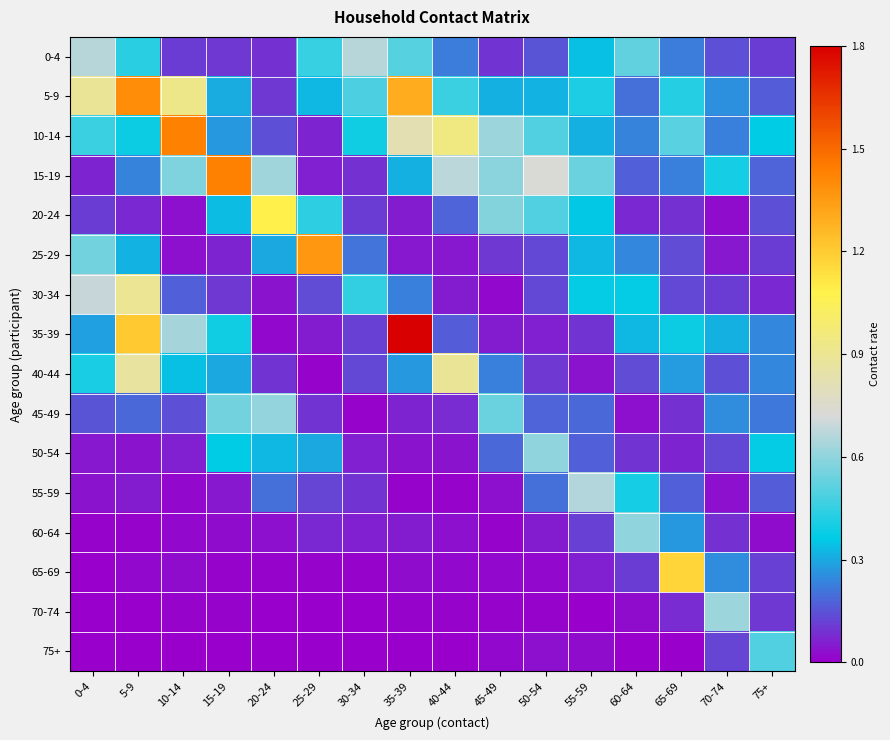

Reading right to left, transcribe all the data shown in this chart.

0-4: 75+=0.1	70-74=0.1	65-69=0.2	60-64=0.5	55-59=0.3	50-54=0.1	45-49=0.1	40-44=0.2	35-39=0.5	30-34=0.7	25-29=0.5	20-24=0.1	15-19=0.1	10-14=0.1	5-9=0.4	0-4=0.7
5-9: 75+=0.2	70-74=0.3	65-69=0.4	60-64=0.2	55-59=0.4	50-54=0.3	45-49=0.3	40-44=0.5	35-39=1.3	30-34=0.5	25-29=0.3	20-24=0.1	15-19=0.3	10-14=0.9	5-9=1.4	0-4=0.9
10-14: 75+=0.4	70-74=0.2	65-69=0.5	60-64=0.2	55-59=0.3	50-54=0.5	45-49=0.6	40-44=0.9	35-39=0.8	30-34=0.4	25-29=0.1	20-24=0.1	15-19=0.3	10-14=1.4	5-9=0.4	0-4=0.5
15-19: 75+=0.2	70-74=0.4	65-69=0.2	60-64=0.2	55-59=0.5	50-54=0.7	45-49=0.6	40-44=0.7	35-39=0.3	30-34=0.1	25-29=0.1	20-24=0.6	15-19=1.4	10-14=0.6	5-9=0.2	0-4=0.1
20-24: 75+=0.1	70-74=0.0	65-69=0.1	60-64=0.1	55-59=0.4	50-54=0.5	45-49=0.6	40-44=0.2	35-39=0.1	30-34=0.1	25-29=0.4	20-24=1.1	15-19=0.3	10-14=0.0	5-9=0.1	0-4=0.1
25-29: 75+=0.1	70-74=0.0	65-69=0.1	60-64=0.2	55-59=0.3	50-54=0.1	45-49=0.1	40-44=0.0	35-39=0.0	30-34=0.2	25-29=1.4	20-24=0.3	15-19=0.1	10-14=0.0	5-9=0.3	0-4=0.6
30-34: 75+=0.1	70-74=0.1	65-69=0.1	60-64=0.4	55-59=0.4	50-54=0.1	45-49=0.0	40-44=0.1	35-39=0.2	30-34=0.4	25-29=0.1	20-24=0.0	15-19=0.1	10-14=0.2	5-9=0.9	0-4=0.7
35-39: 75+=0.2	70-74=0.3	65-69=0.4	60-64=0.3	55-59=0.1	50-54=0.1	45-49=0.1	40-44=0.2	35-39=1.8	30-34=0.1	25-29=0.1	20-24=0.0	15-19=0.4	10-14=0.6	5-9=1.2	0-4=0.3
40-44: 75+=0.2	70-74=0.1	65-69=0.3	60-64=0.1	55-59=0.0	50-54=0.1	45-49=0.2	40-44=0.9	35-39=0.3	30-34=0.1	25-29=0.0	20-24=0.1	15-19=0.3	10-14=0.3	5-9=0.9	0-4=0.4
45-49: 75+=0.2	70-74=0.3	65-69=0.1	60-64=0.0	55-59=0.2	50-54=0.2	45-49=0.5	40-44=0.1	35-39=0.1	30-34=0.0	25-29=0.1	20-24=0.6	15-19=0.6	10-14=0.1	5-9=0.2	0-4=0.2
50-54: 75+=0.4	70-74=0.1	65-69=0.1	60-64=0.1	55-59=0.2	50-54=0.6	45-49=0.2	40-44=0.0	35-39=0.0	30-34=0.1	25-29=0.3	20-24=0.3	15-19=0.4	10-14=0.1	5-9=0.0	0-4=0.0
55-59: 75+=0.2	70-74=0.0	65-69=0.2	60-64=0.4	55-59=0.7	50-54=0.2	45-49=0.0	40-44=0.0	35-39=0.0	30-34=0.1	25-29=0.1	20-24=0.2	15-19=0.0	10-14=0.0	5-9=0.1	0-4=0.0
60-64: 75+=0.0	70-74=0.1	65-69=0.3	60-64=0.6	55-59=0.1	50-54=0.1	45-49=0.0	40-44=0.0	35-39=0.0	30-34=0.1	25-29=0.1	20-24=0.0	15-19=0.0	10-14=0.0	5-9=0.0	0-4=0.0
65-69: 75+=0.1	70-74=0.3	65-69=1.2	60-64=0.1	55-59=0.1	50-54=0.0	45-49=0.0	40-44=0.0	35-39=0.0	30-34=0.0	25-29=0.0	20-24=0.0	15-19=0.0	10-14=0.0	5-9=0.0	0-4=0.0
70-74: 75+=0.1	70-74=0.6	65-69=0.1	60-64=0.0	55-59=0.0	50-54=0.0	45-49=0.0	40-44=0.0	35-39=0.0	30-34=0.0	25-29=0.0	20-24=0.0	15-19=0.0	10-14=0.0	5-9=0.0	0-4=0.0
75+: 75+=0.5	70-74=0.1	65-69=0.0	60-64=0.0	55-59=0.0	50-54=0.0	45-49=0.0	40-44=0.0	35-39=0.0	30-34=0.0	25-29=0.0	20-24=0.0	15-19=0.0	10-14=0.0	5-9=0.0	0-4=0.0